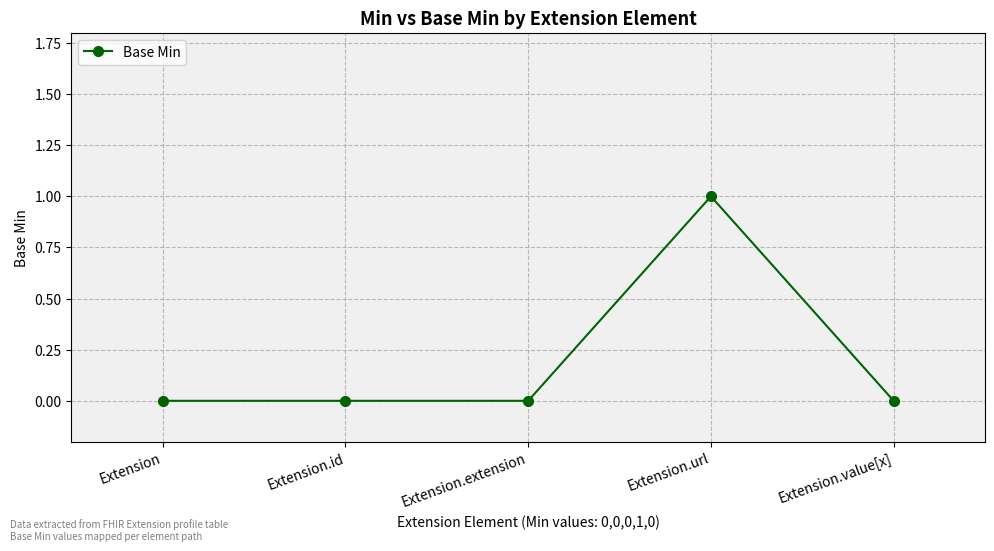

True or false: the data has more than 0 interior local peaks.

True